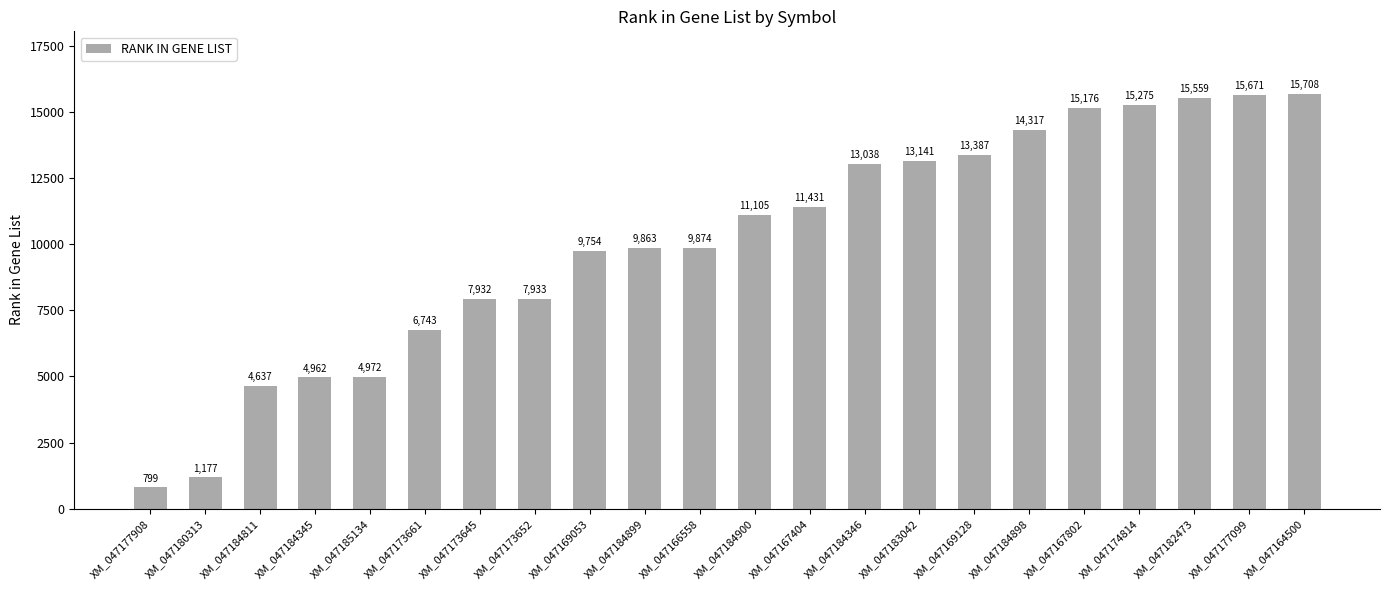

List the labels in order of value, largest first.

XM_047164500, XM_047177099, XM_047182473, XM_047174814, XM_047167802, XM_047184898, XM_047169128, XM_047183042, XM_047184346, XM_047167404, XM_047184900, XM_047166558, XM_047184899, XM_047169053, XM_047173652, XM_047173645, XM_047173661, XM_047185134, XM_047184345, XM_047184811, XM_047180313, XM_047177908